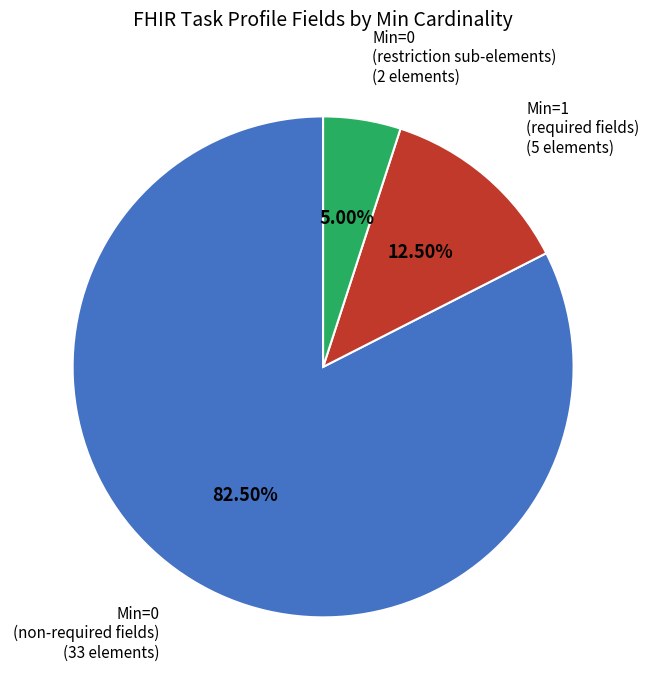

Is there a majority slice in this chart?

Yes